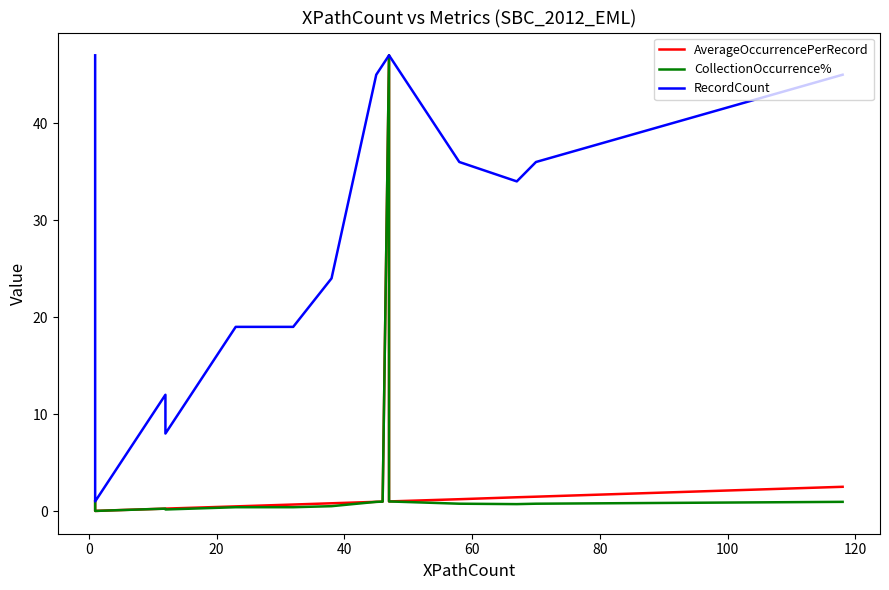

Which series has the largest total across all categories?

RecordCount